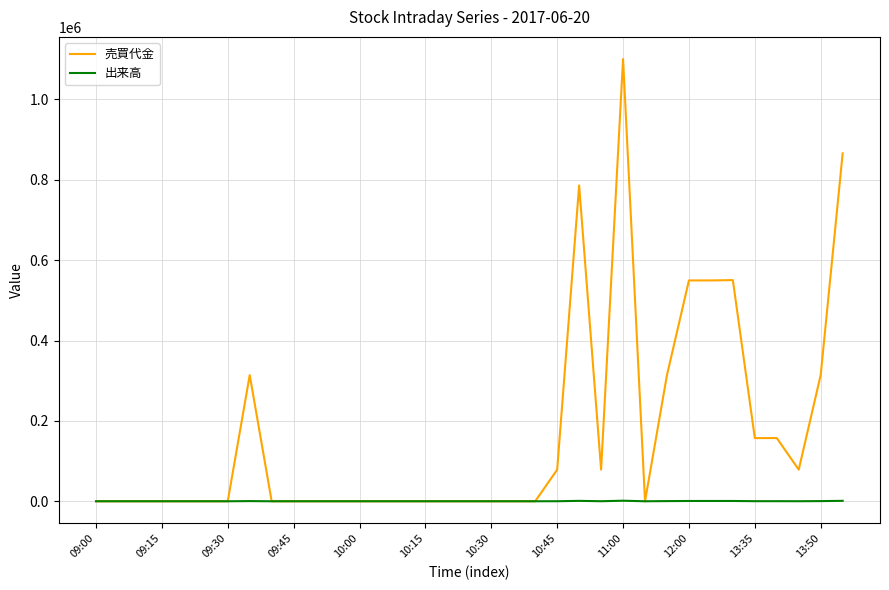

What is the greatest value displayed?

1100500